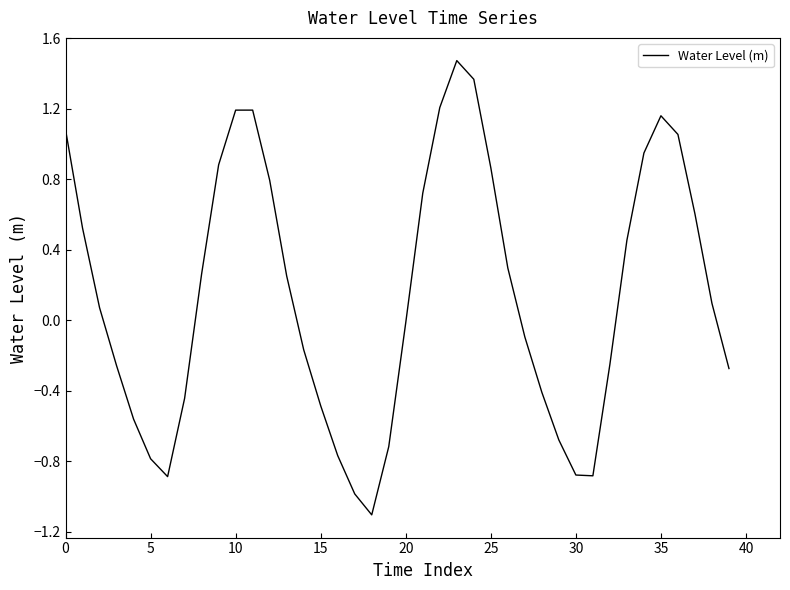

What is the maximum value shown in the chart?

1.5